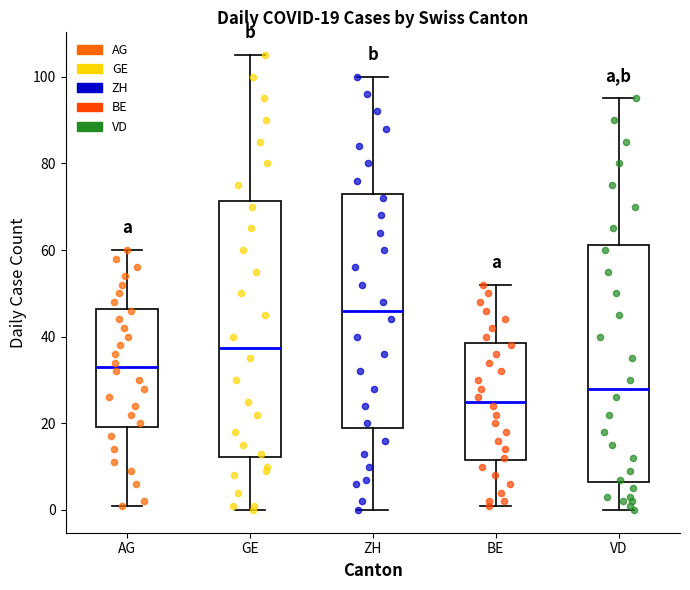

Which box's median line is the lowest?

BE